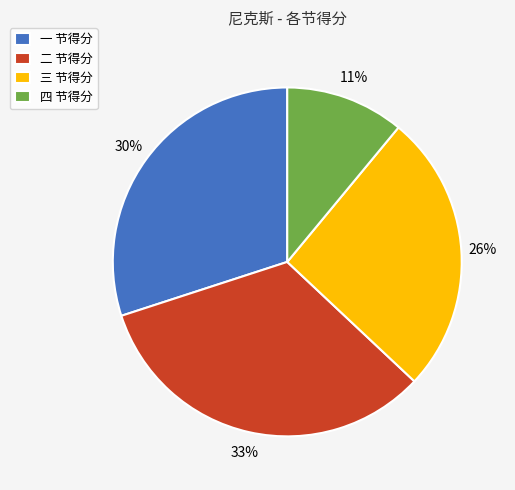

Combined, do 二 节得分 and 一 节得分 account for over 50%?

Yes